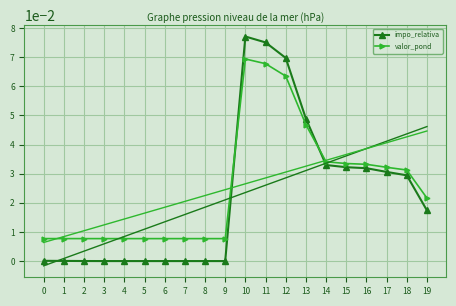

Is it true that valor_pond equals 0.1 at 12?

True